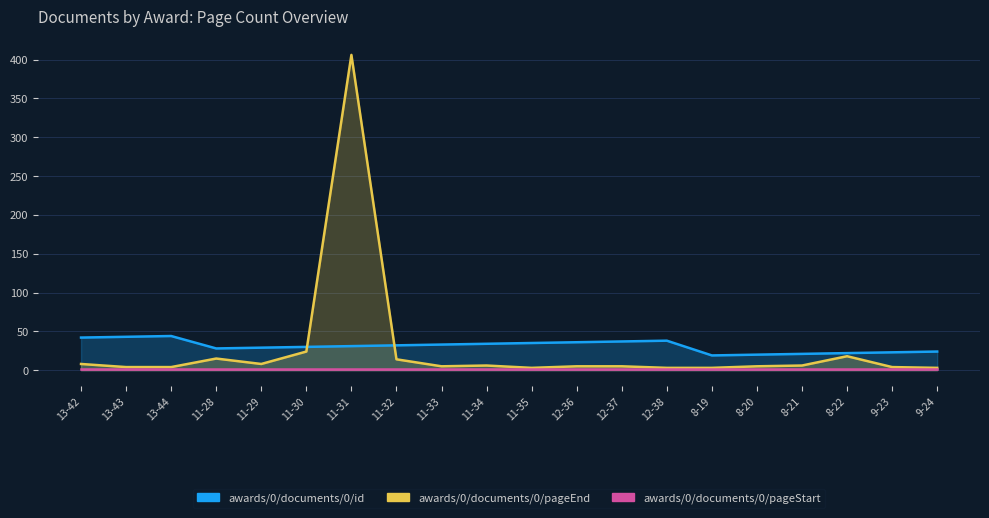

What is the difference between the maximum and minimum values in the awards/0/documents/0/pageEnd series?

403